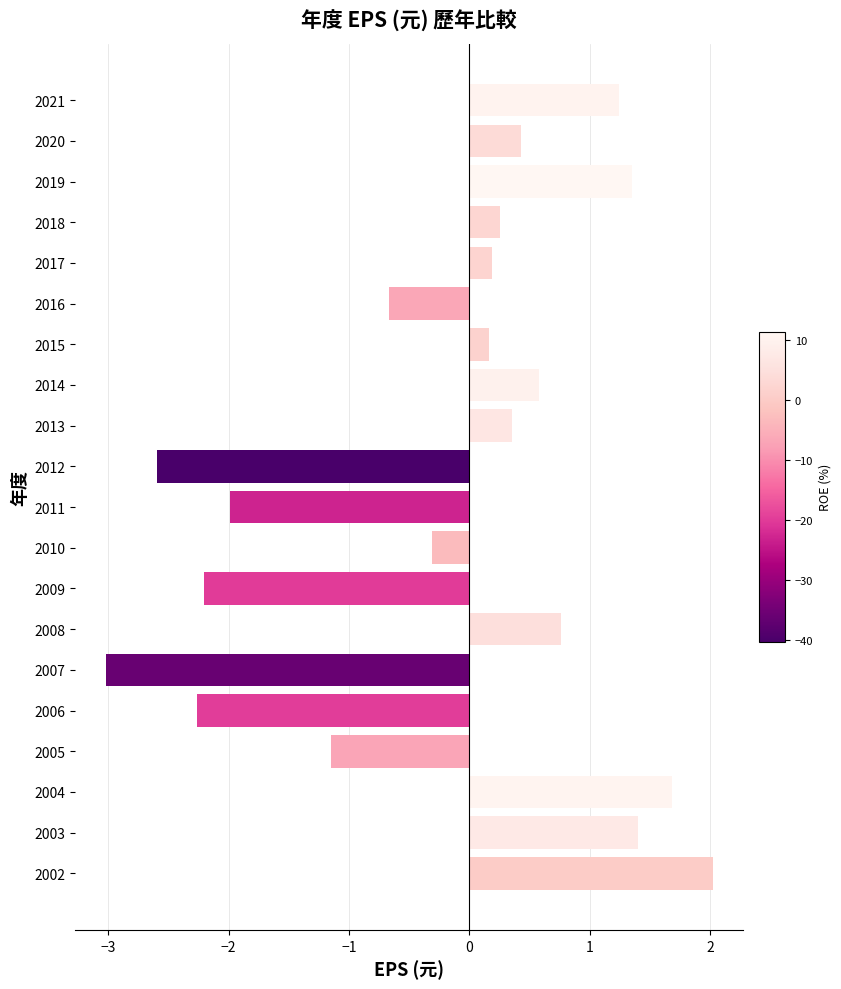

What is the change in value from 2020 to 2016?

-1.1